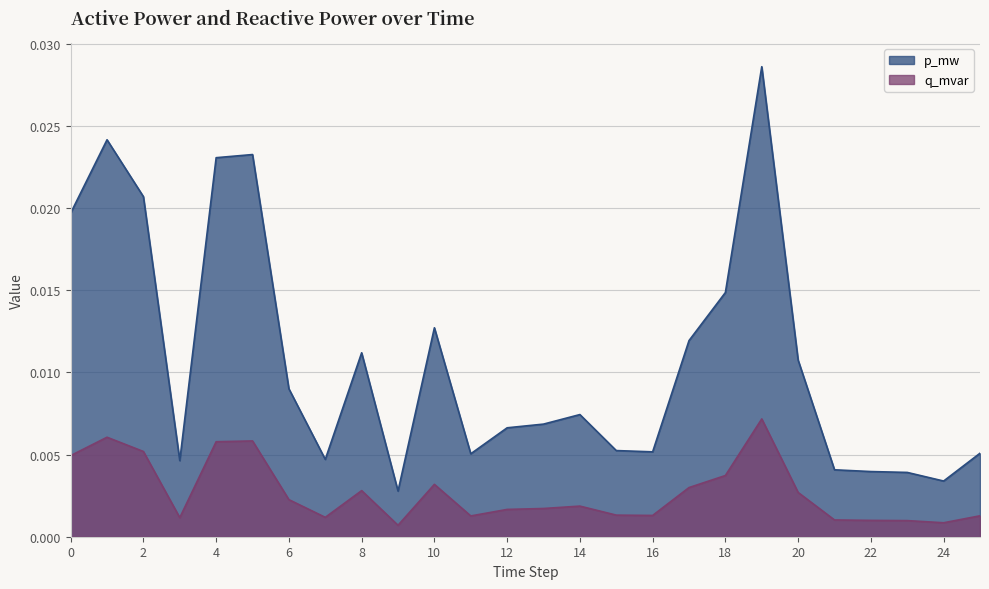

At 13, list the series in order from largest to smallest.

q_mvar, p_mw